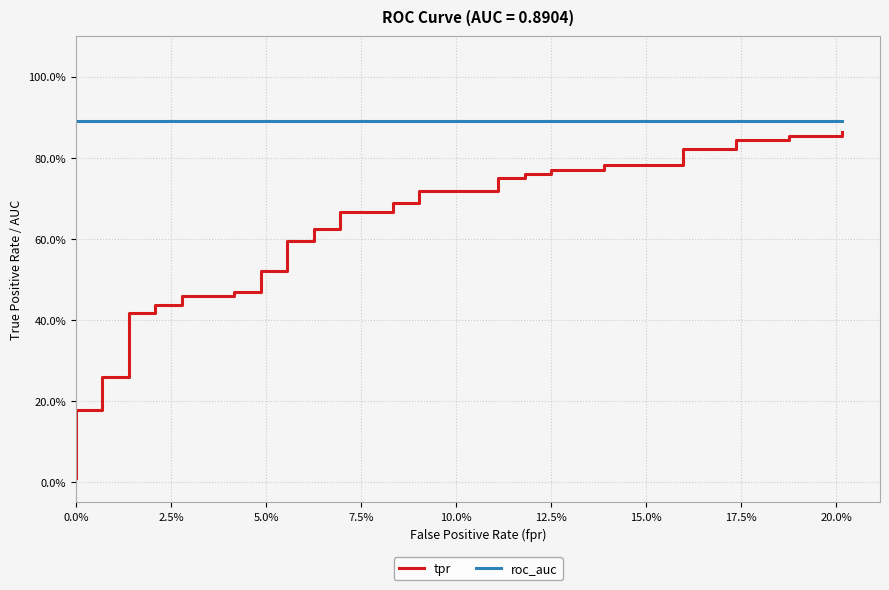

What is the label of the 5th point from the left?

10.0%